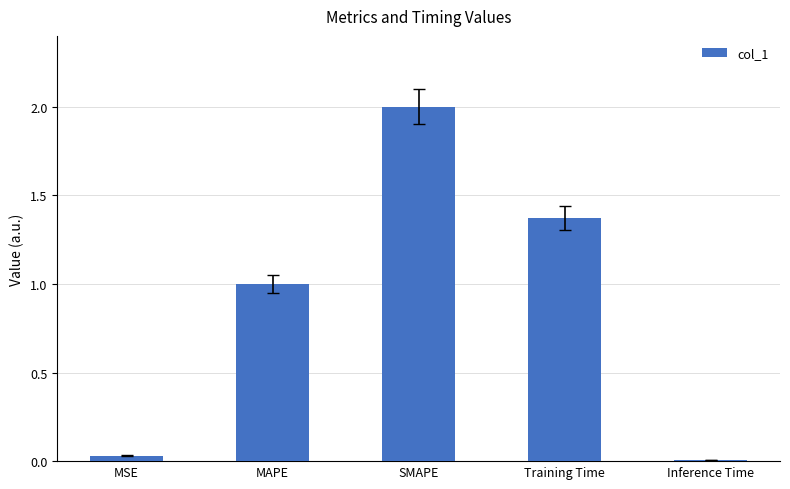

The chart shows a value of 1.0 at MAPE. True or false?

True